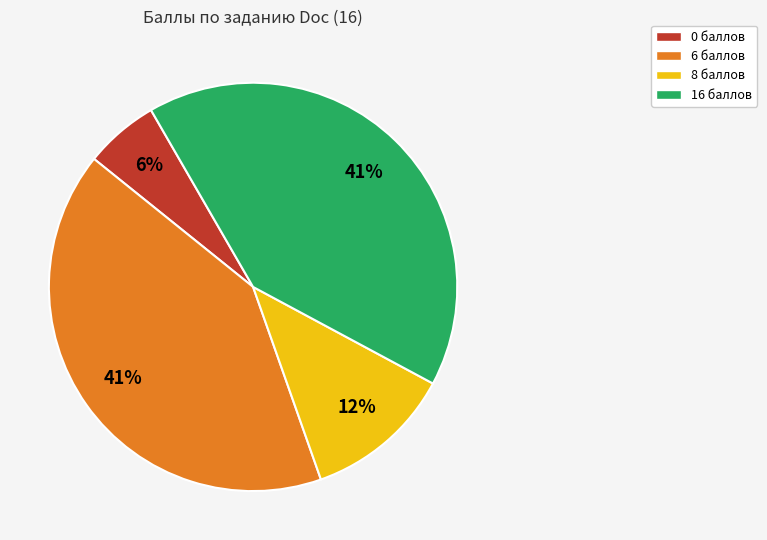

Does any single category account for the majority?

No